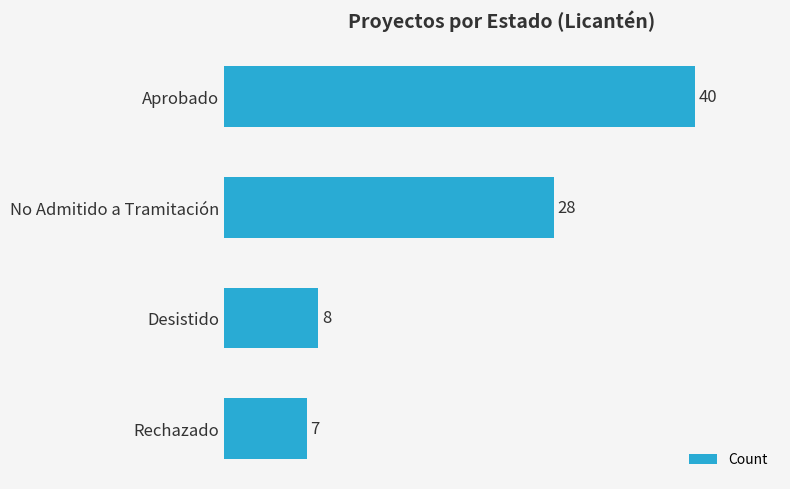

What is the smallest value displayed?

7